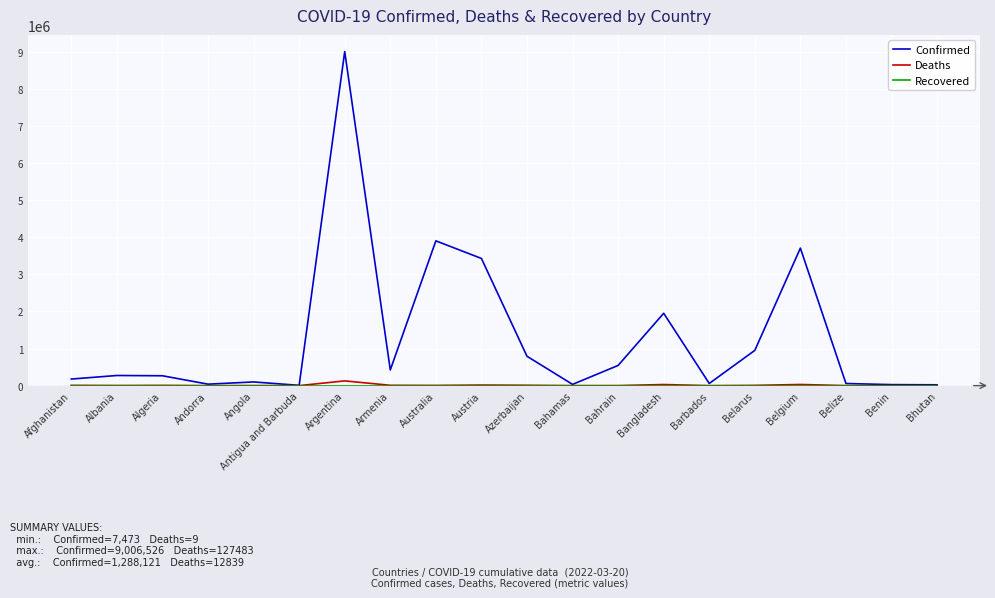

Is it true that Confirmed equals 737386 at Armenia?

False